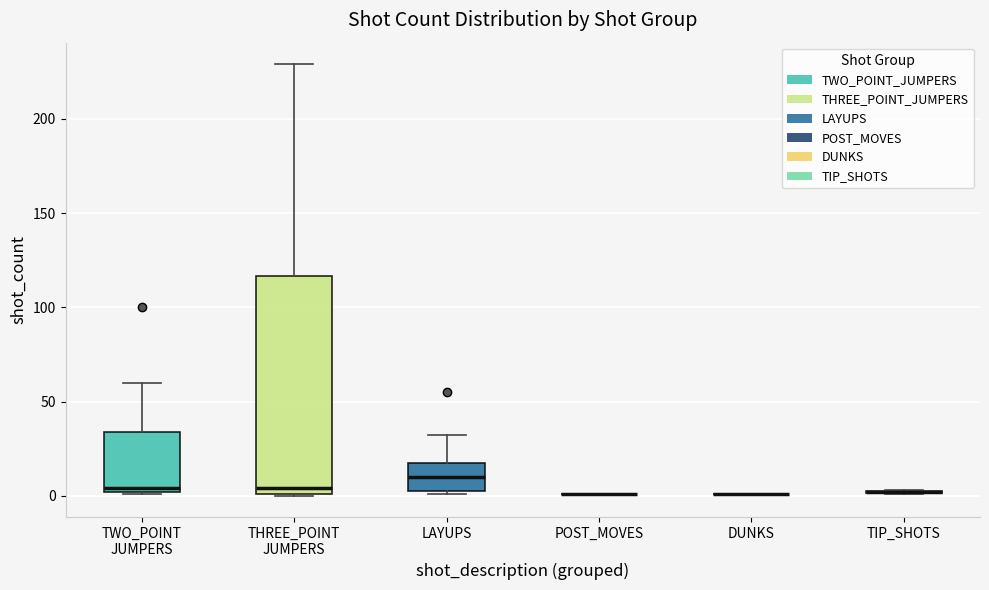

Where is the lower edge of the box for LAYUPS on the y-axis? The values are not printed on the chart, so give them approximately, as read against the axis.

5